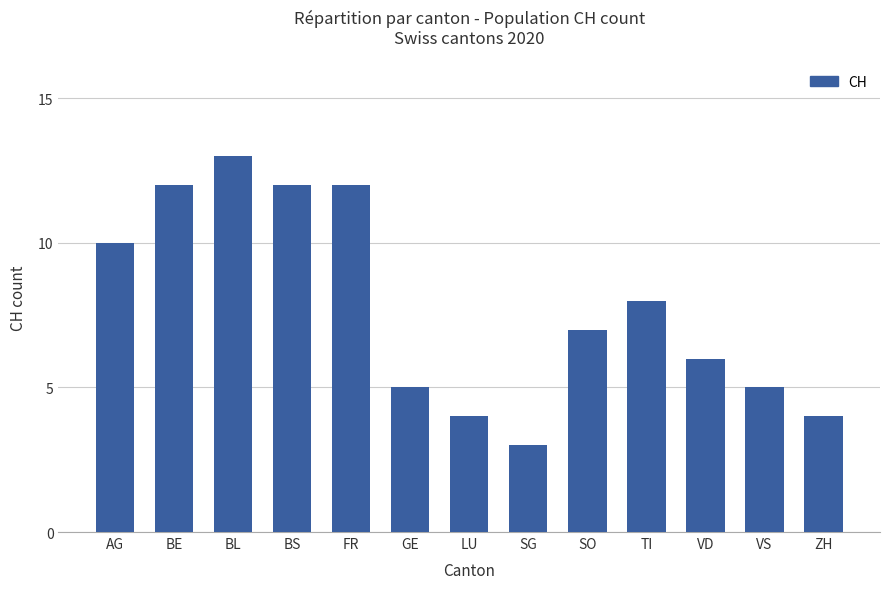

What is the change in value from BL to SG?

-10